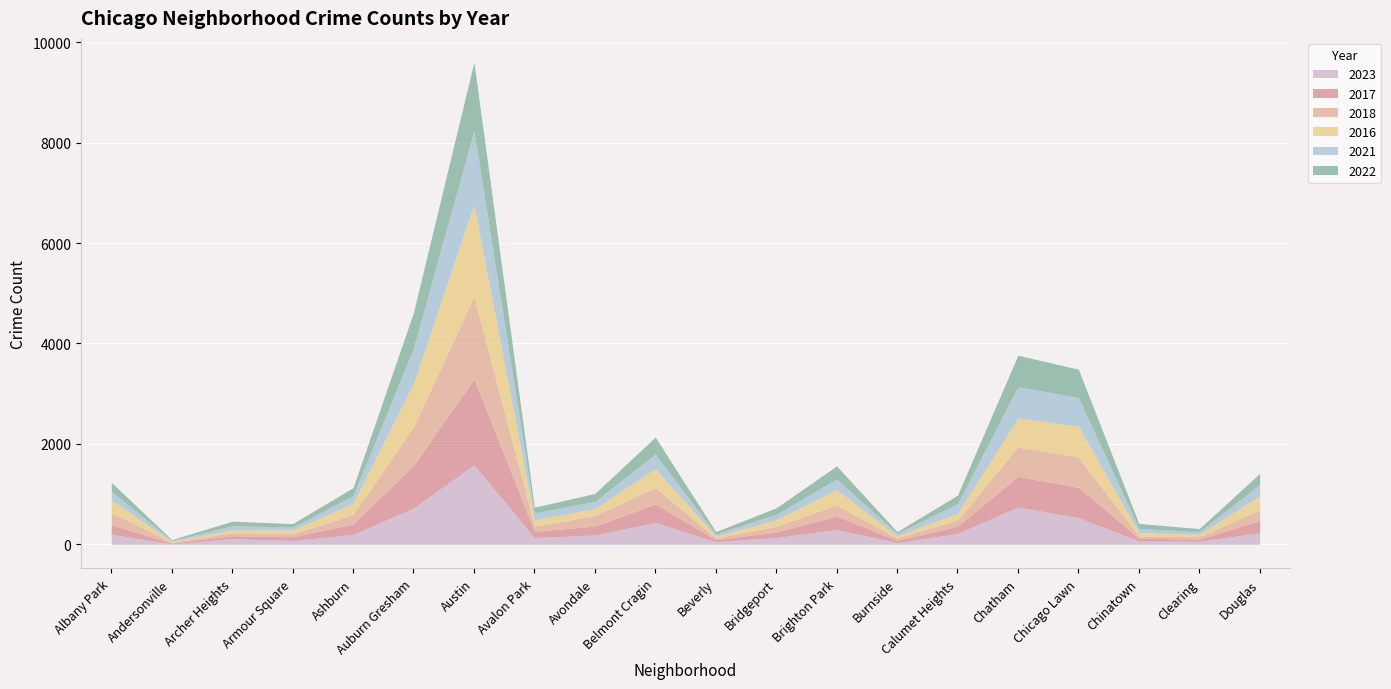

What is the difference between the highest and lowest values at Clearing?

19